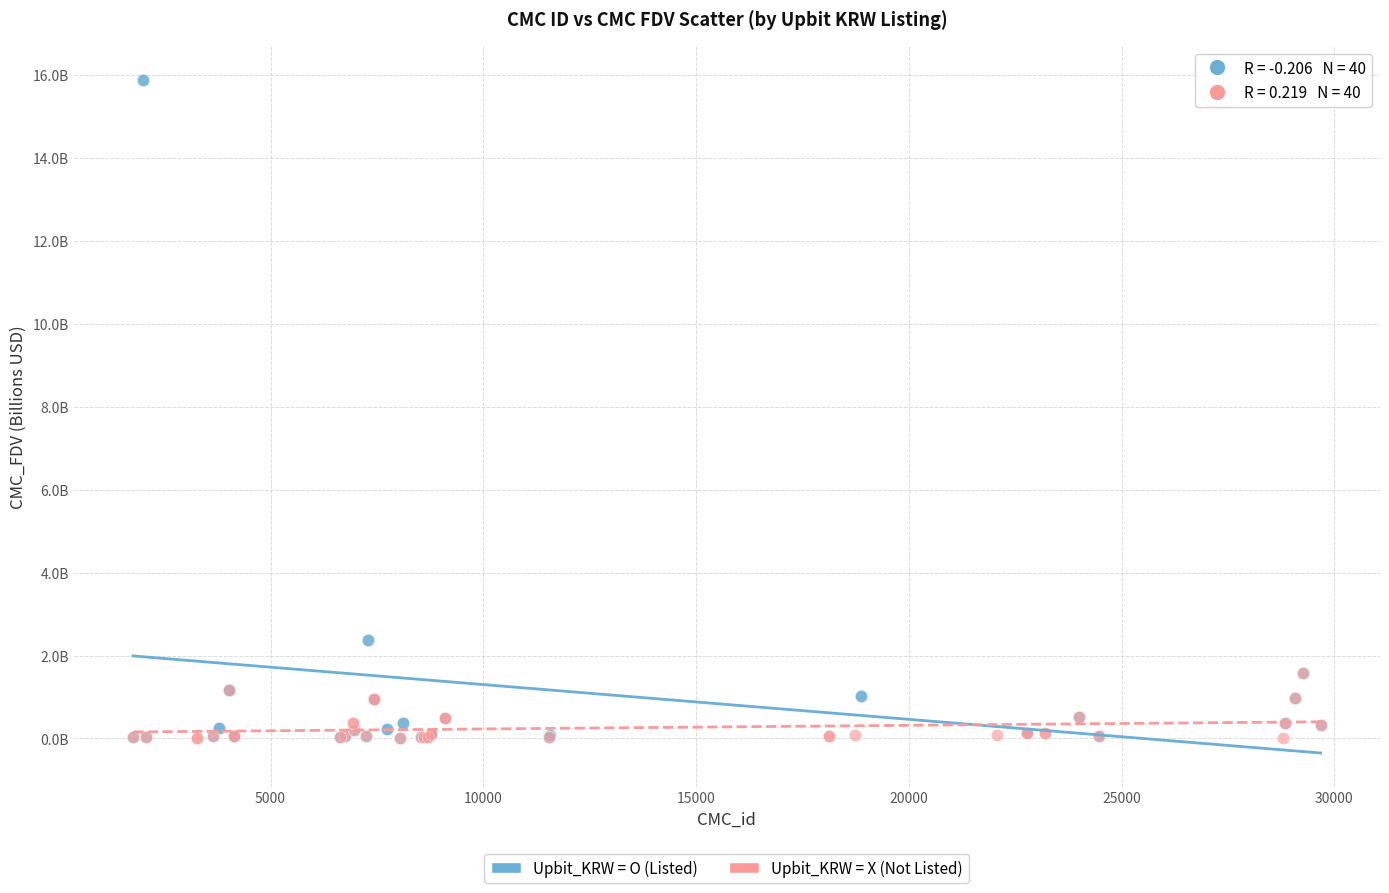

Which series contains the highest Y value?

Upbit_KRW = O (Listed)